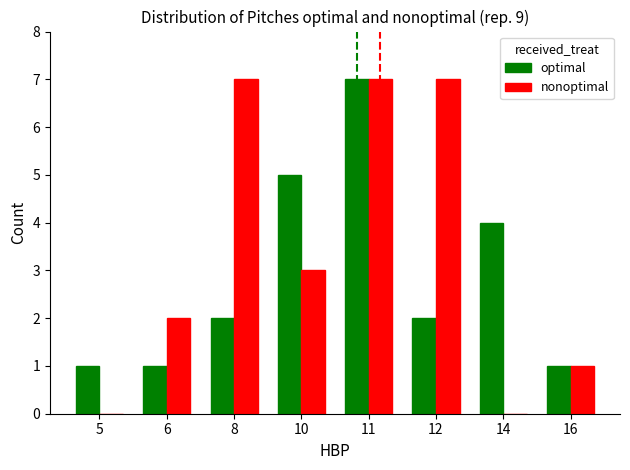

Which series changed the most between 6 and 8?

nonoptimal